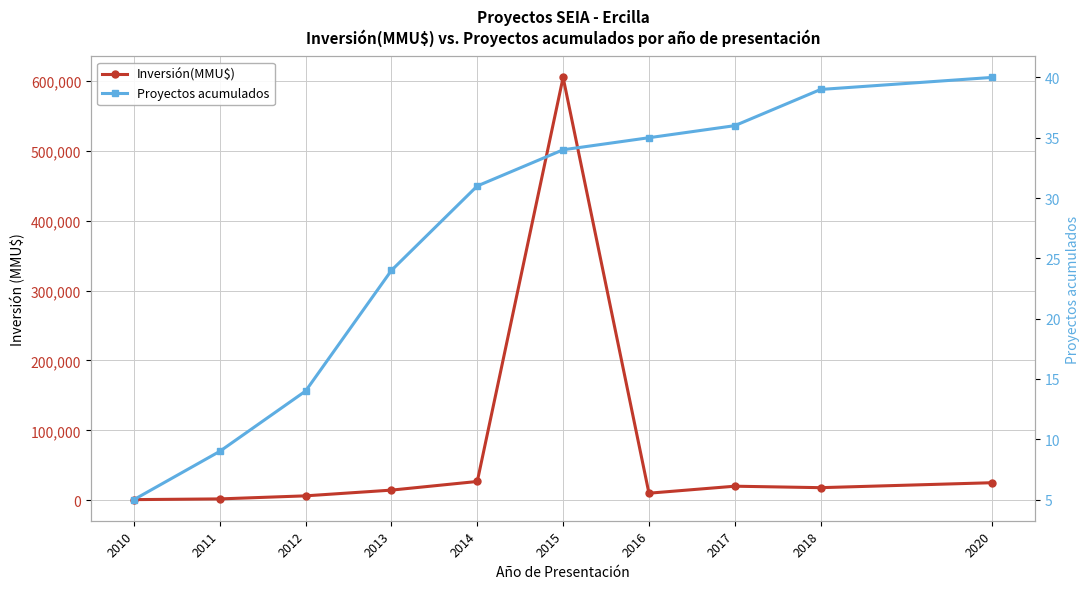

What is the difference between the second highest and second lowest values in the Inversión(MMU$) series?

24951